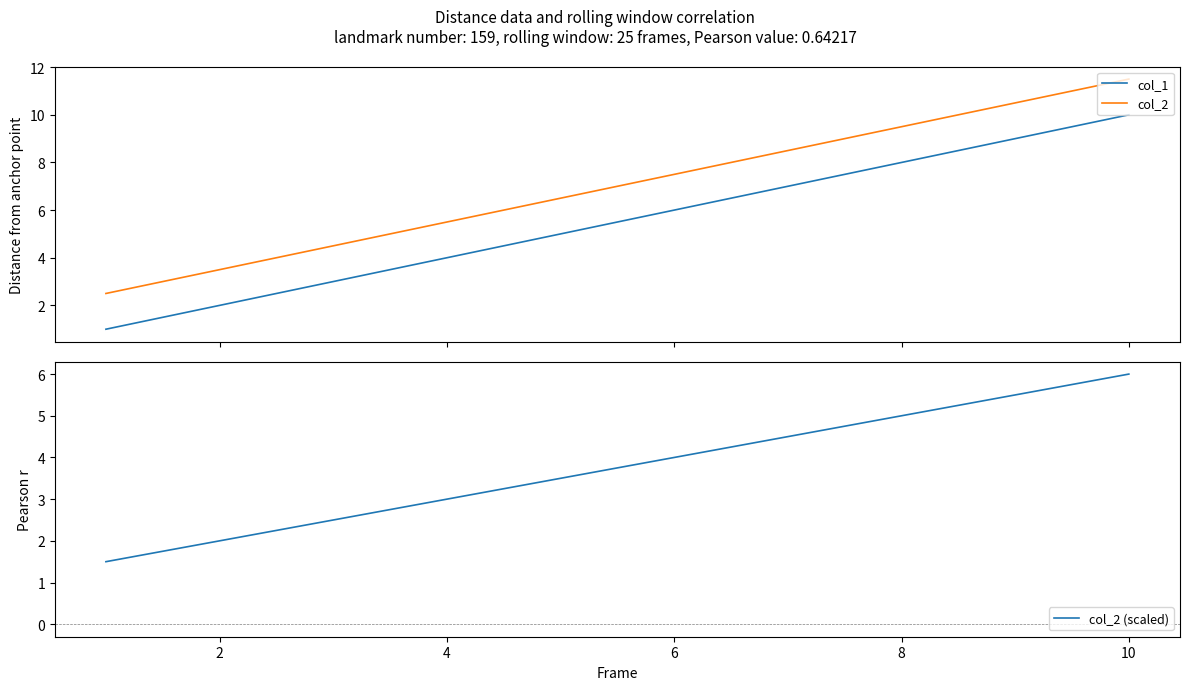

Read the col_2 (scaled) value at 10.

6.0